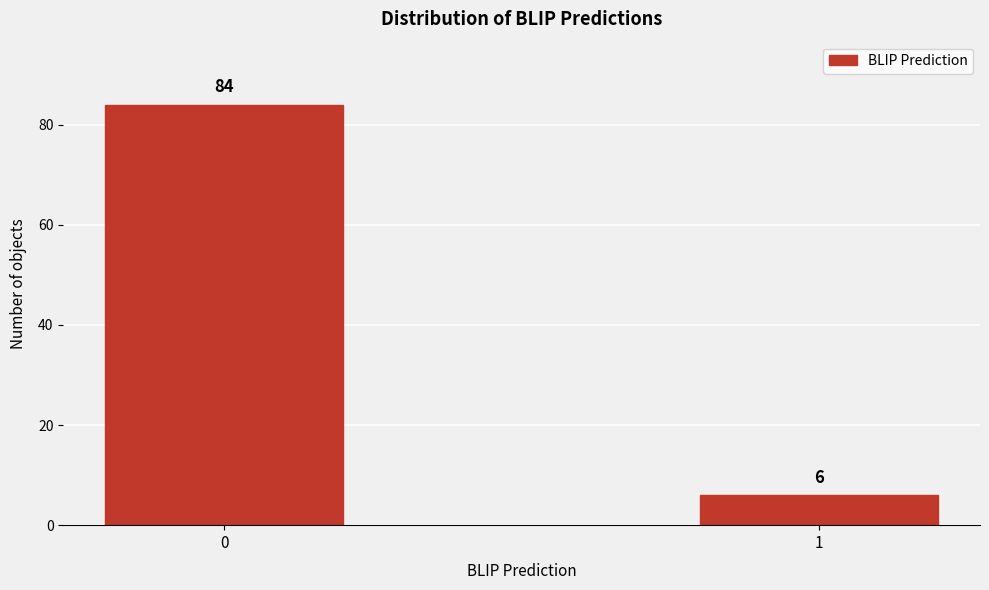

Reading left to right, what are all the values shown in this chart?

84	6